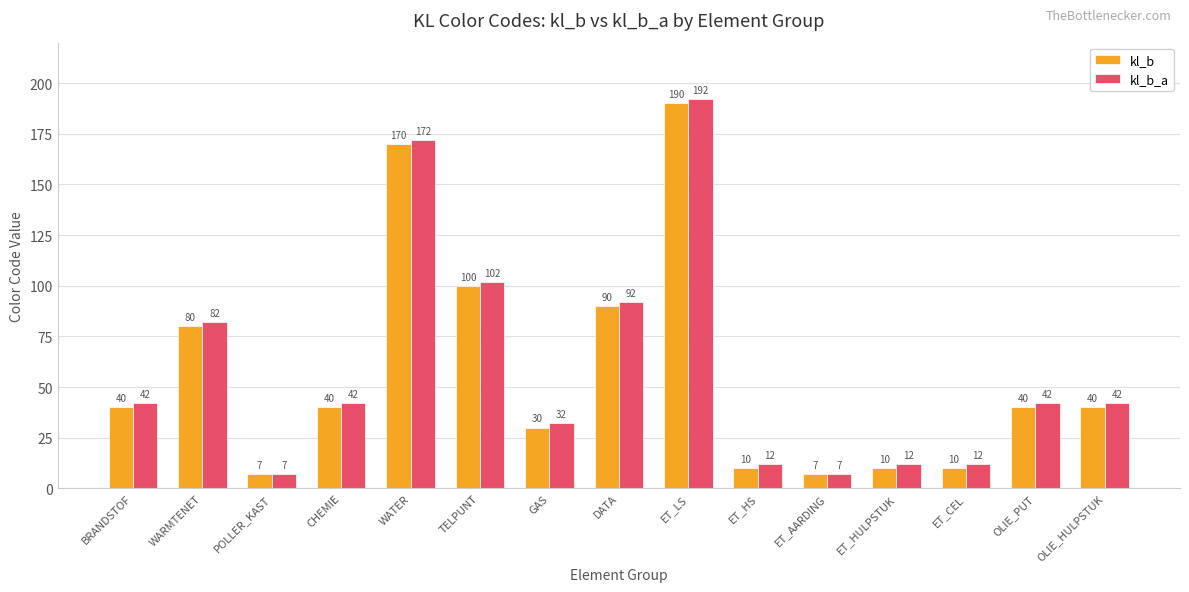

What is the total value across all series at CHEMIE?

82